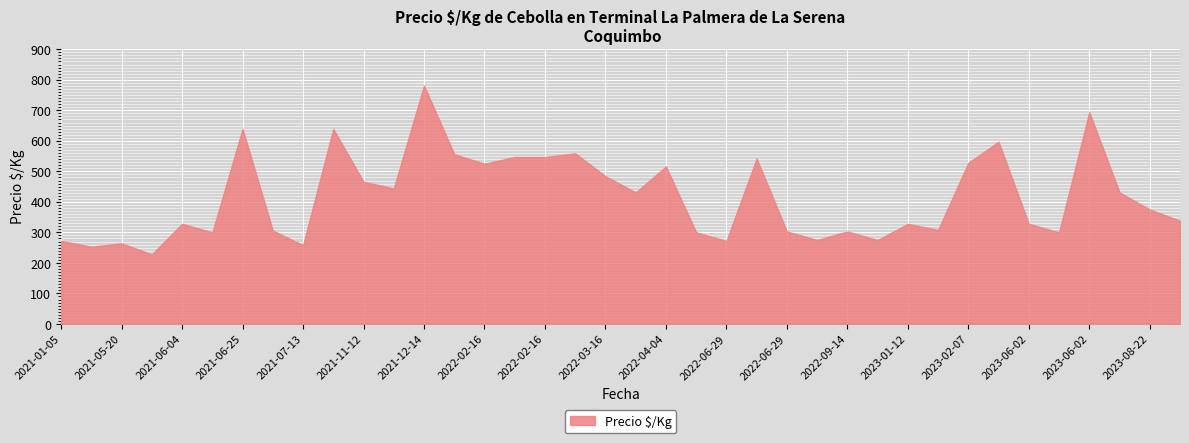

Count the number of categories in the chart.

38